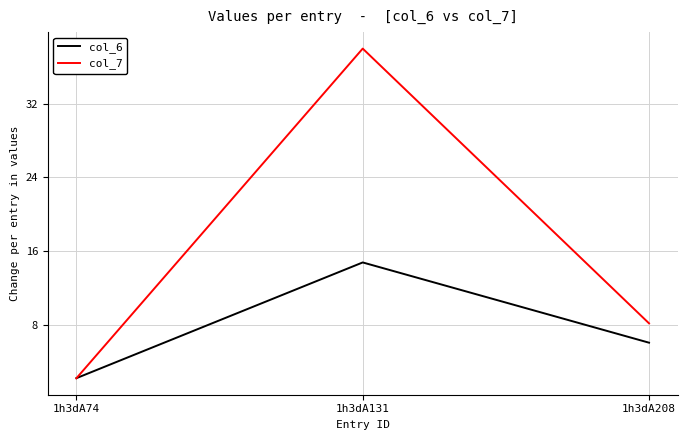

Where does the col_6 series first go above 6?

1h3dA131